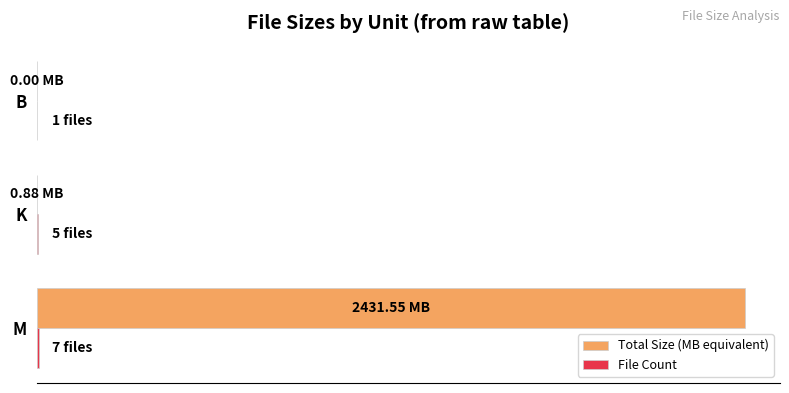

At how many categories does at least one series exceed 356?

1